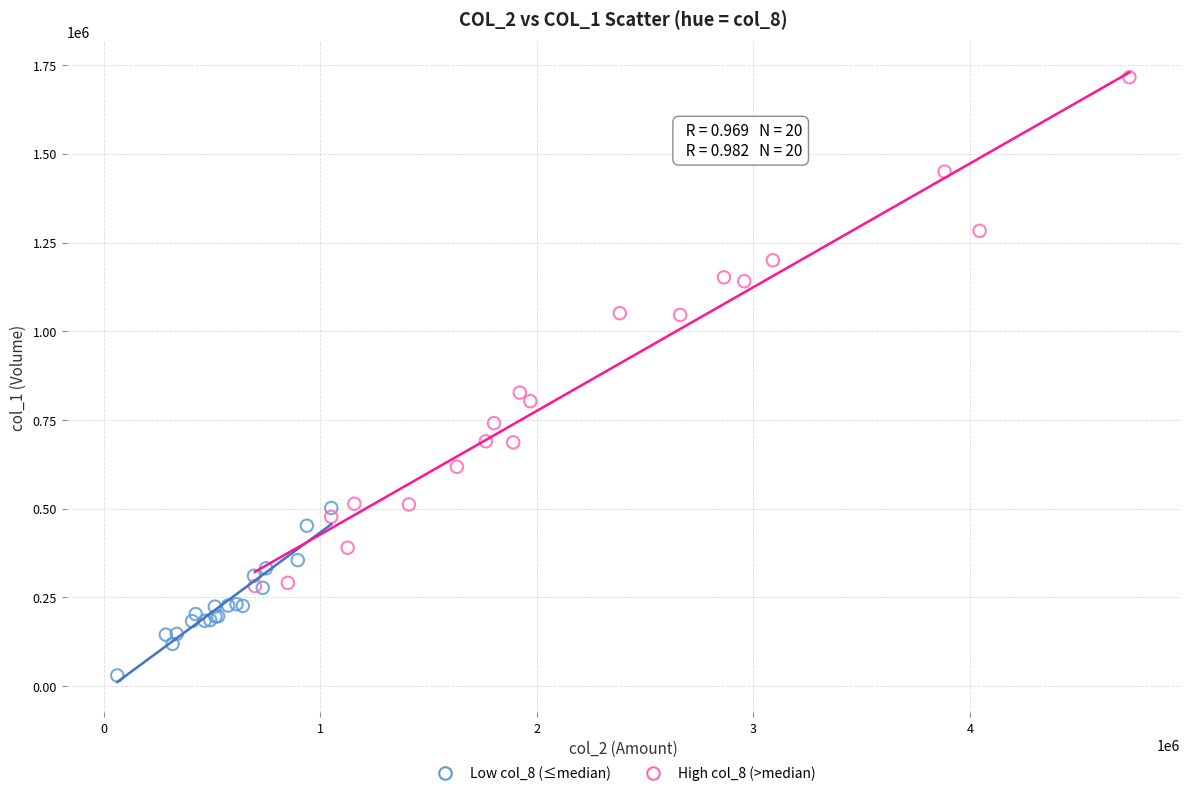

Which series contains the lowest Y value?

Low col_8 (≤median)